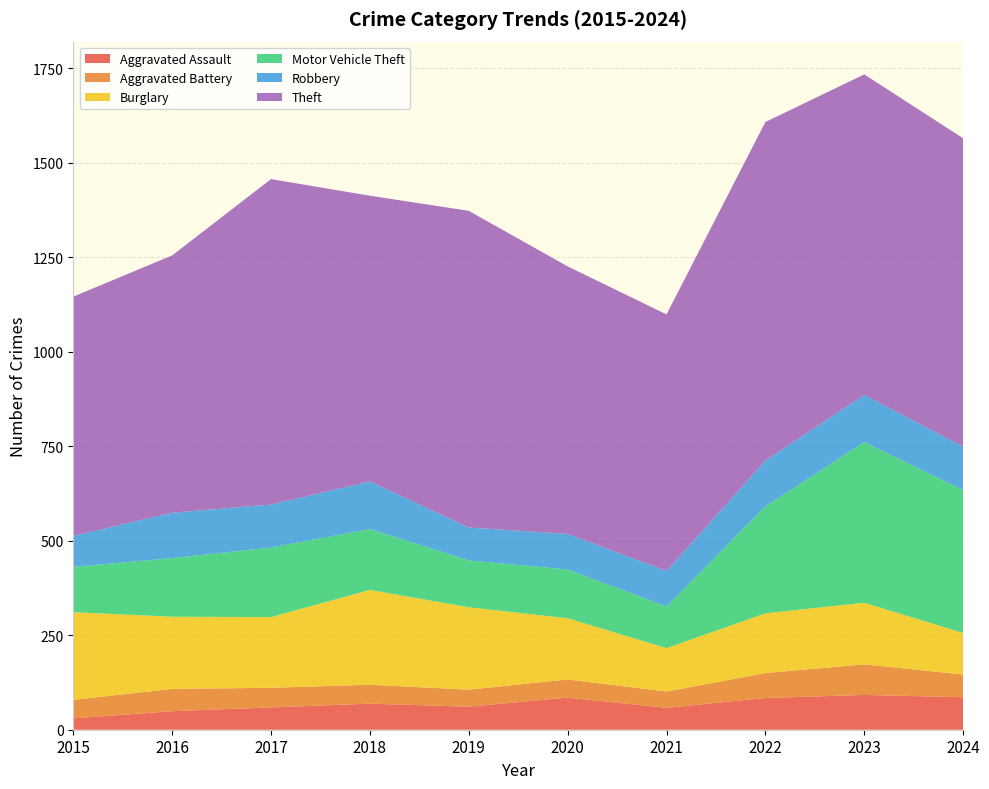

Reading right to left, transcribe all the data shown in this chart.

Aggravated Assault: 86	92	84	58	85	61	69	59	49	30
Aggravated Battery: 60	81	66	43	48	45	50	52	59	49
Burglary: 110	163	158	115	162	218	251	187	191	232
Motor Vehicle Theft: 378	425	283	110	129	124	161	184	155	120
Robbery: 115	125	121	94	94	87	126	114	120	82
Theft: 816	848	896	679	708	838	756	861	681	633